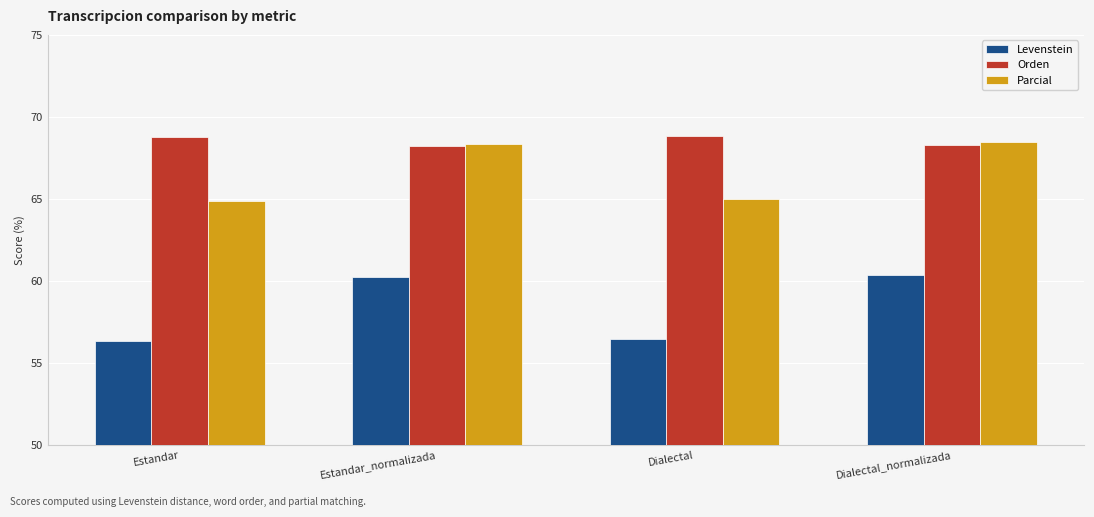

What is the difference between the highest and lowest values at Estandar_normalizada?

8.1